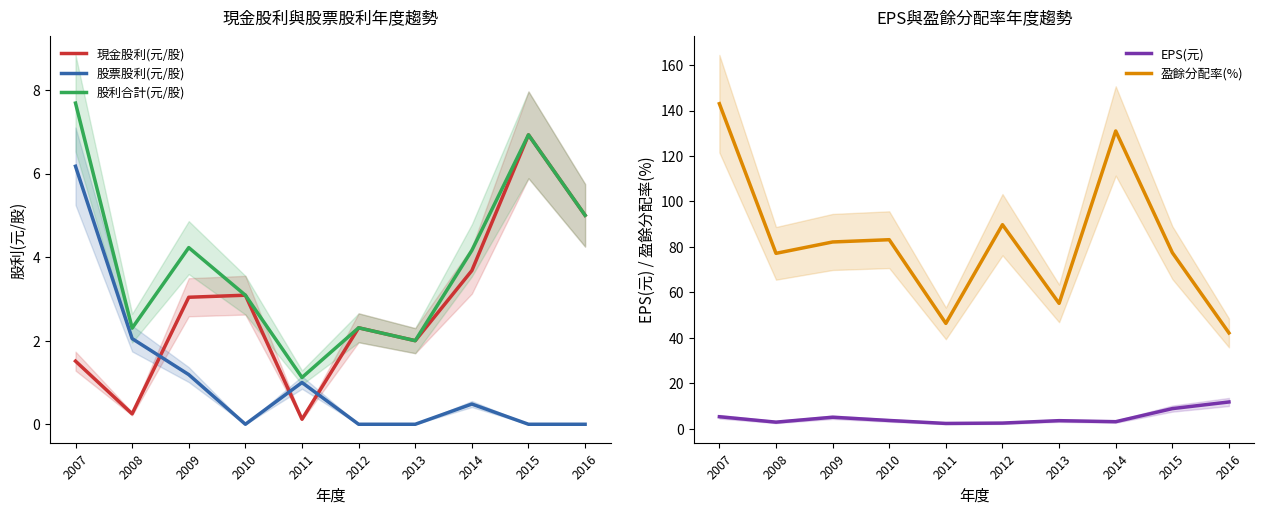

What is the average value of the 股票股利(元/股) series?

1.1